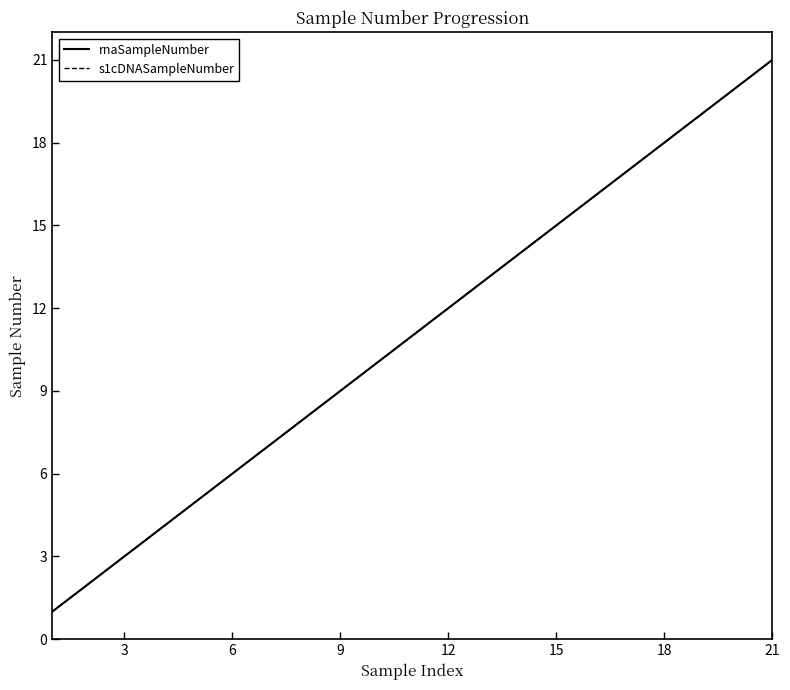

Which series has the largest total across all categories?

rnaSampleNumber